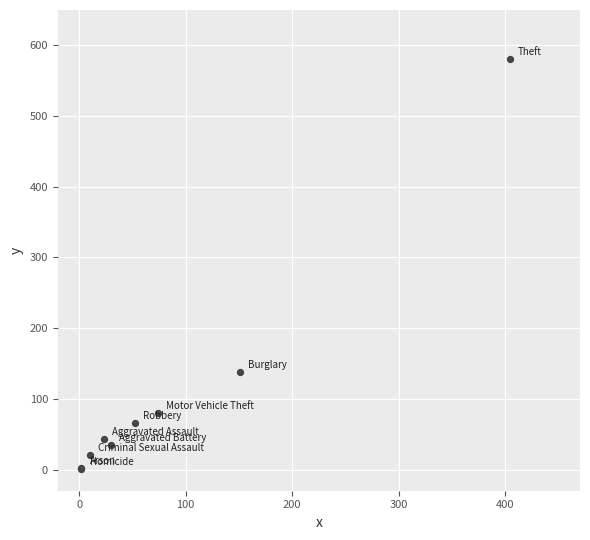

What Y value in the scatter plot is closest to 290?

138